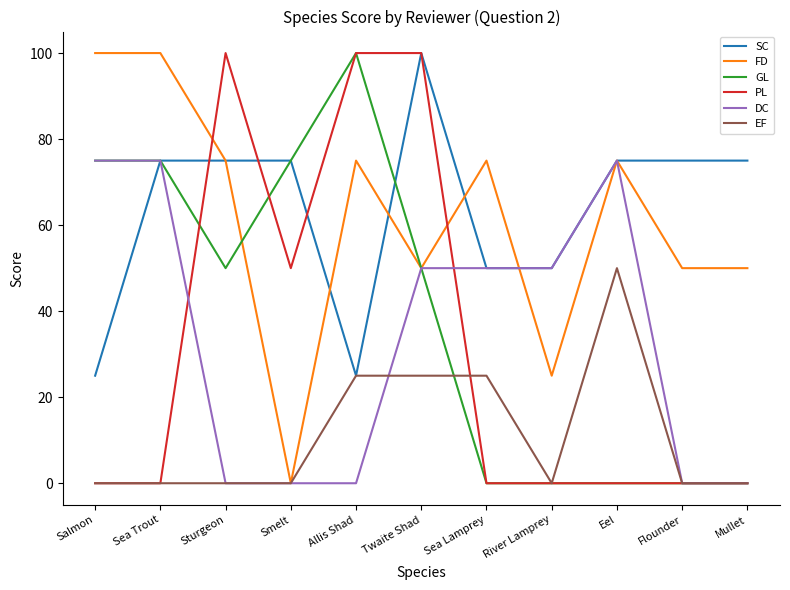

What is the greatest value displayed?

100